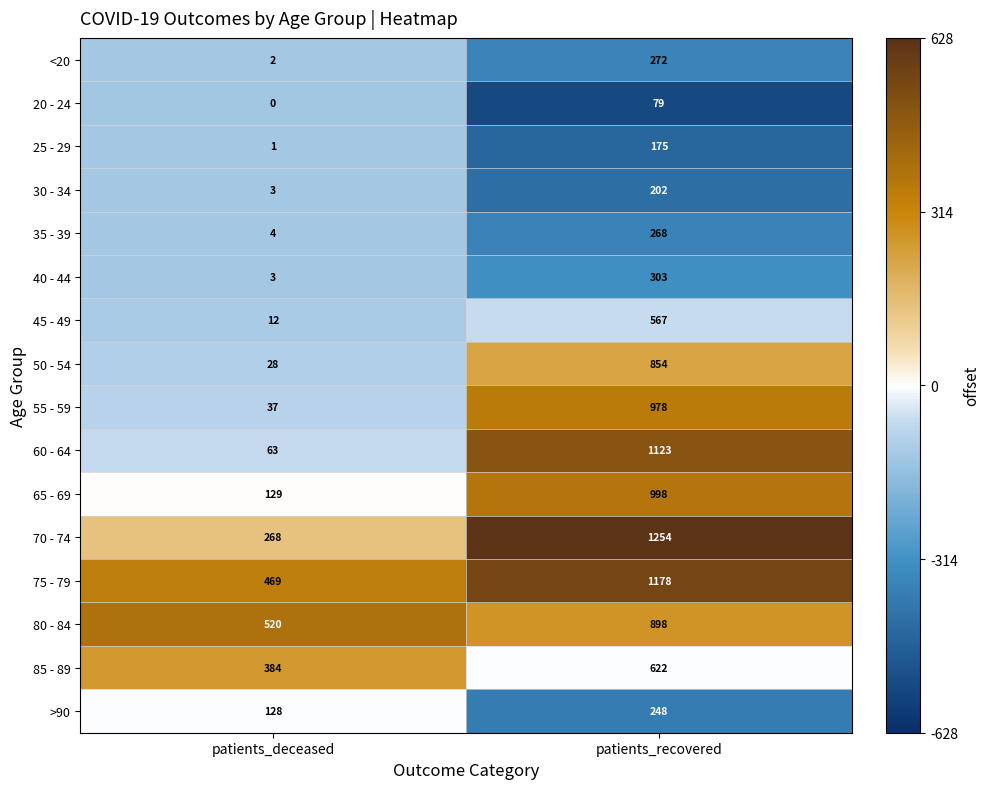

How many distinct data groups are displayed?

16